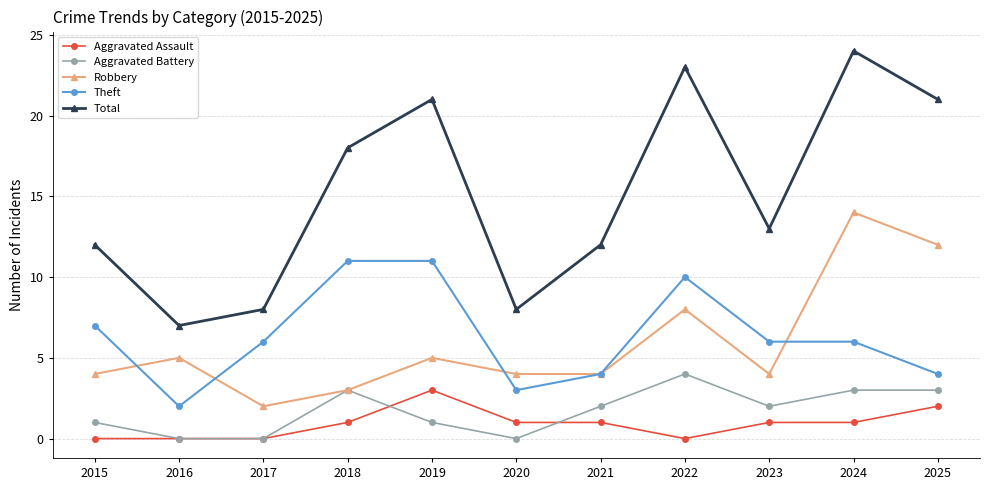

What is the total value across all series at 2025?

42